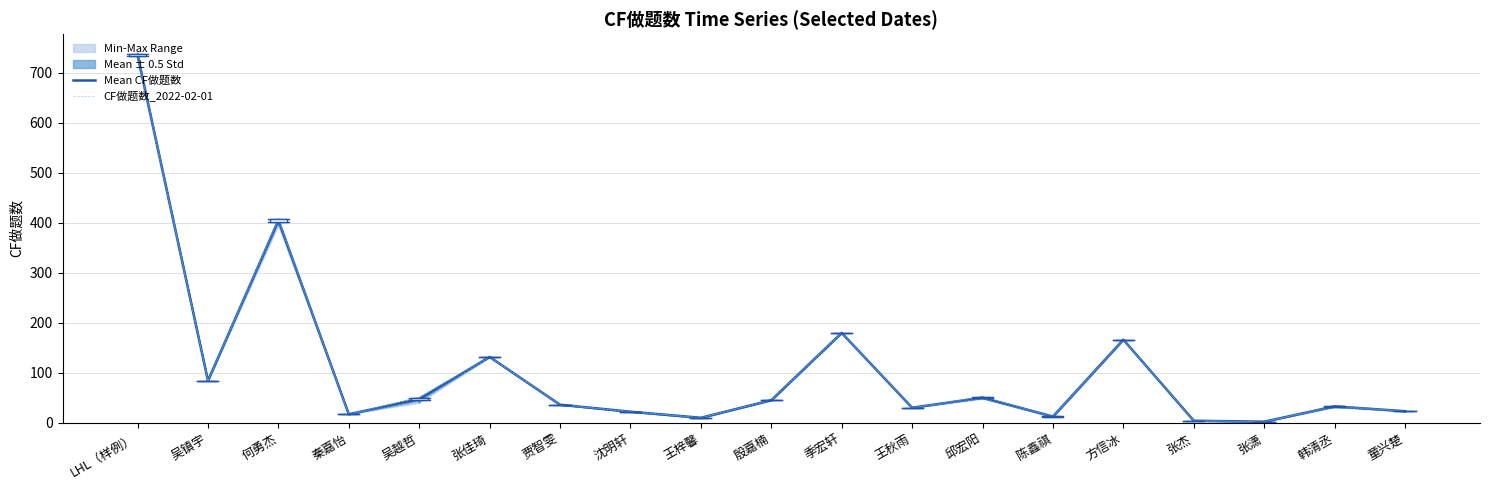

Where is the first local minimum for CF做题数_2022-02-01?

吴镇宇